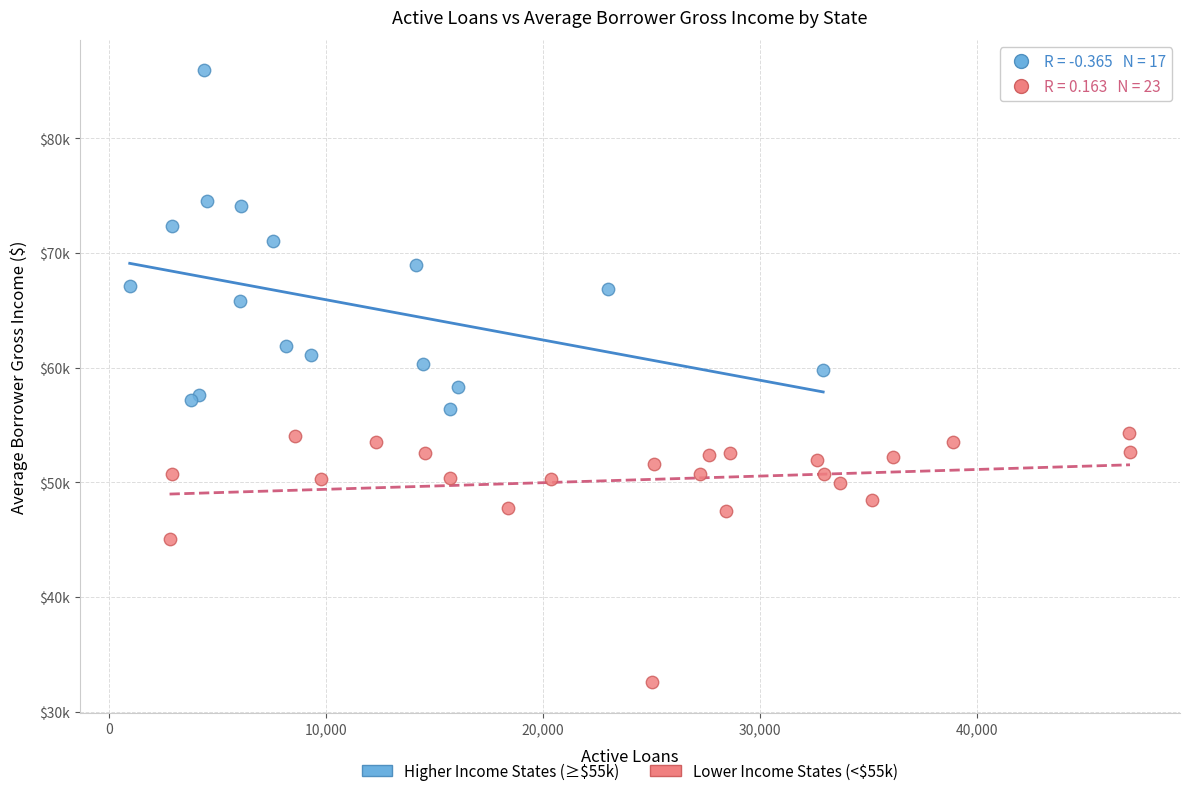

Which series has the largest Y range (max minus min)?

Higher Income States (≥$55k)